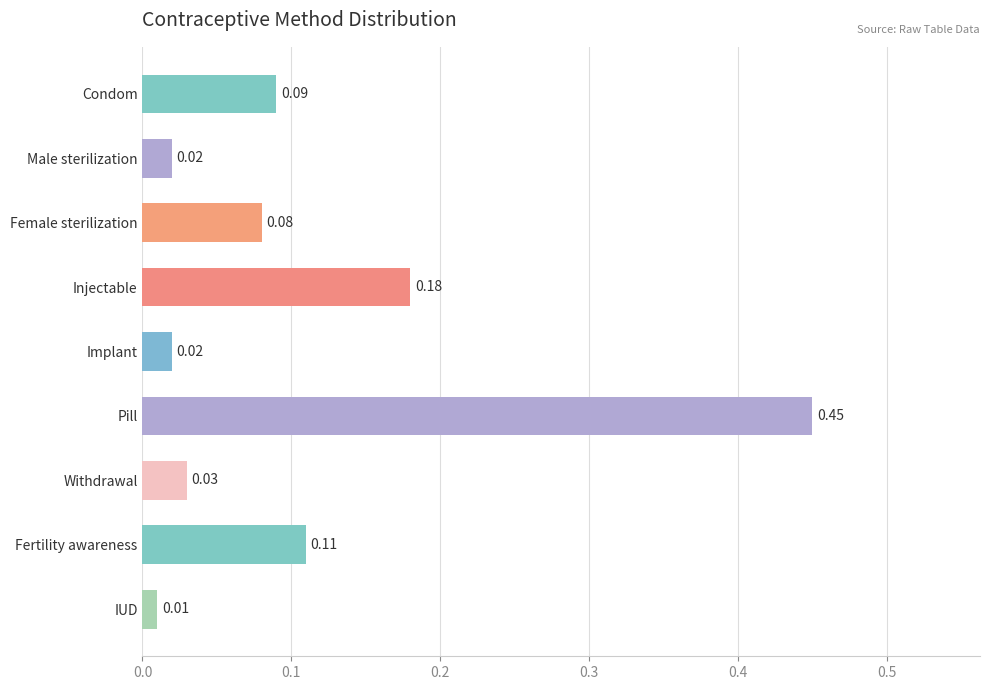

Where is the data nearest to the value 0?

IUD